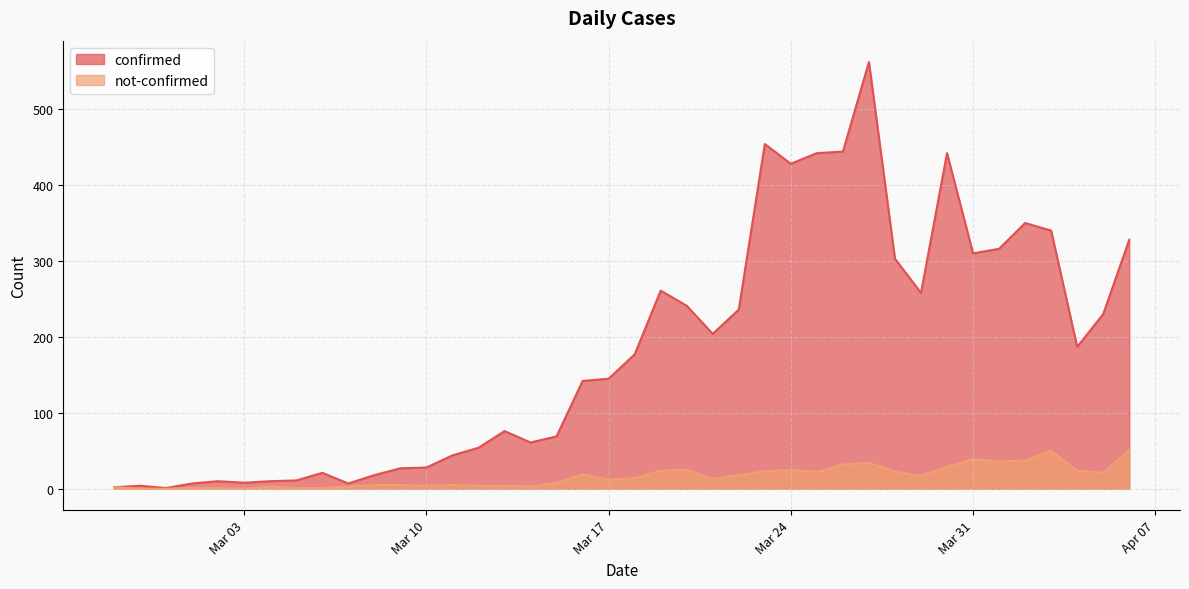

How many data points in confirmed are less than 177?

20